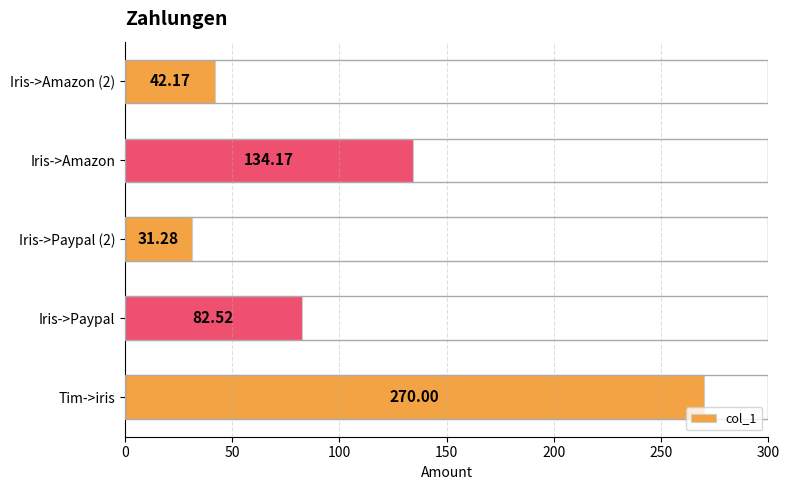

What is the difference between the maximum and minimum values?

238.7